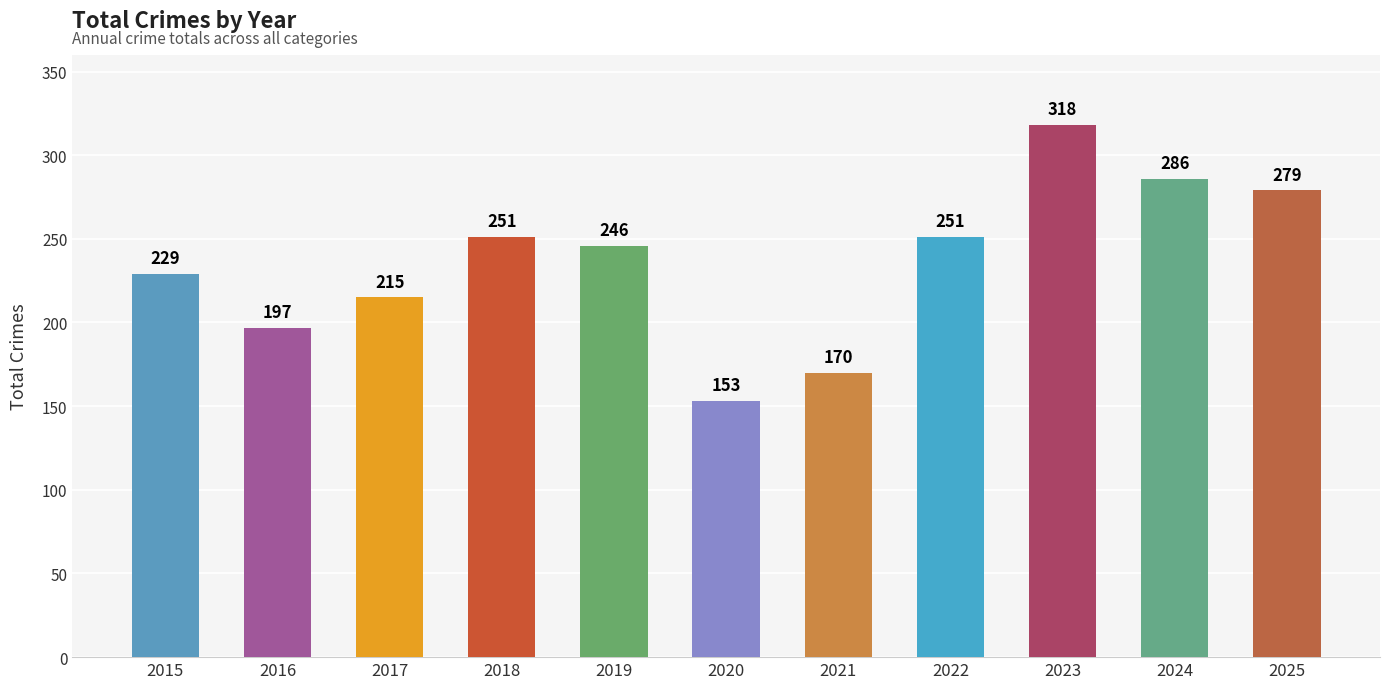

Count the number of categories in the chart.

11